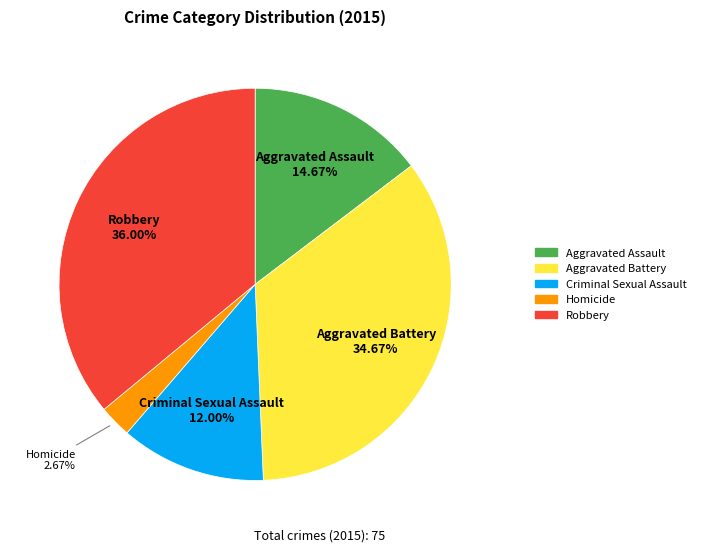

Do Criminal Sexual Assault and Robbery together represent more than half of the pie?

No